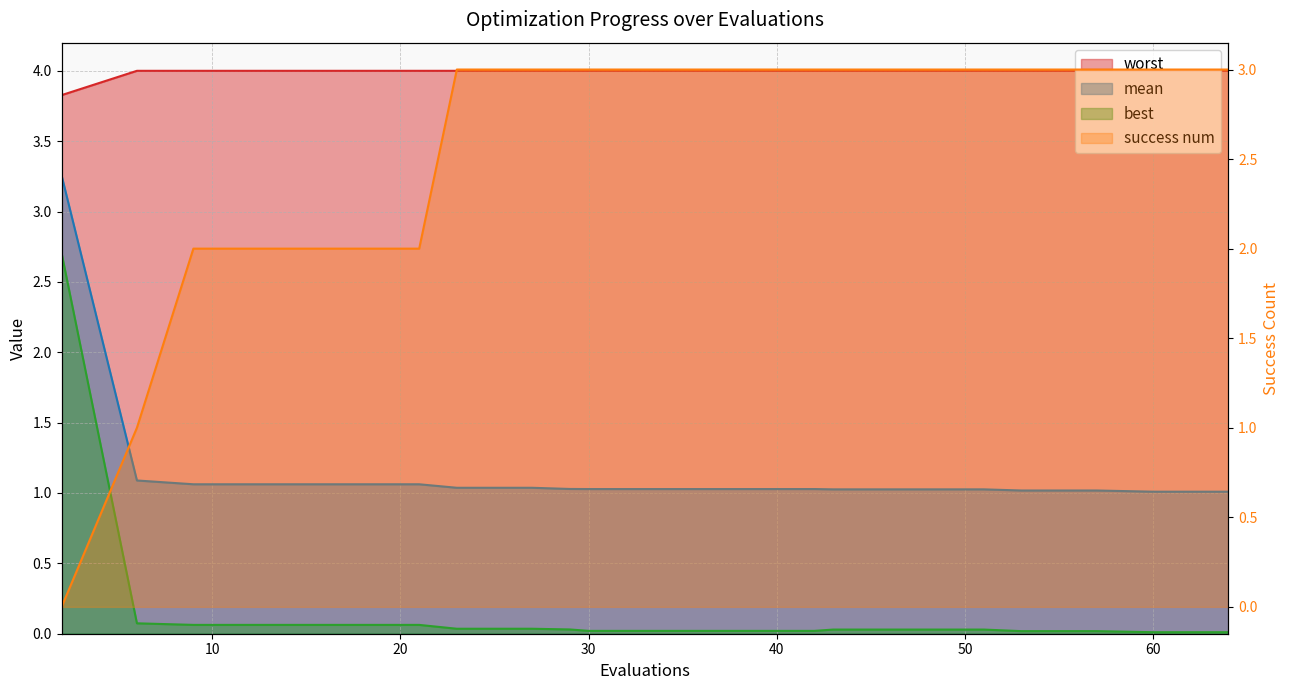

What are all the series names shown in the legend?

mean, best, worst, success num